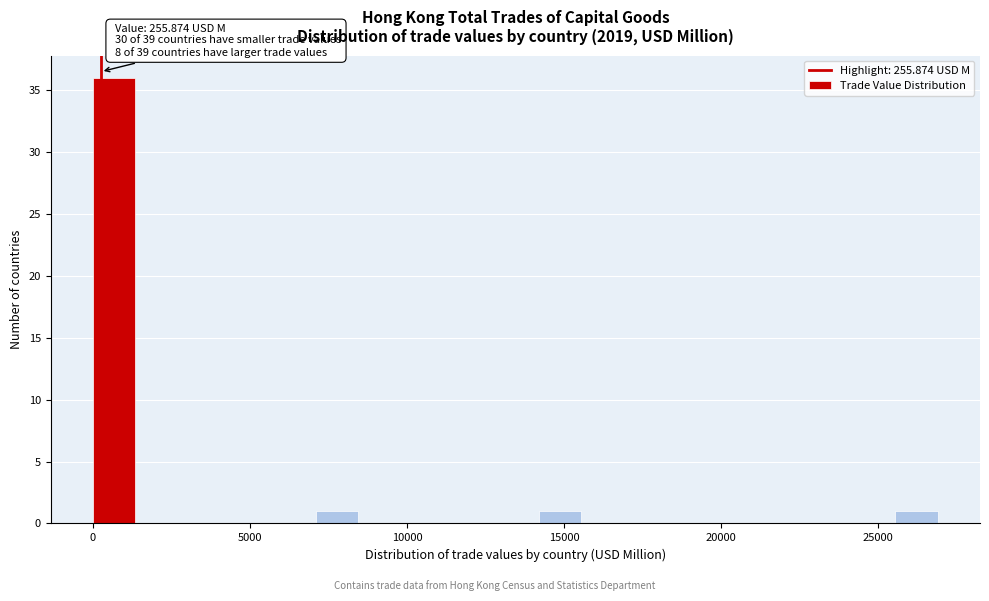

Around what value on the x-axis is the tallest bar? Give the approximate position of its centre, as read against the axis.

500